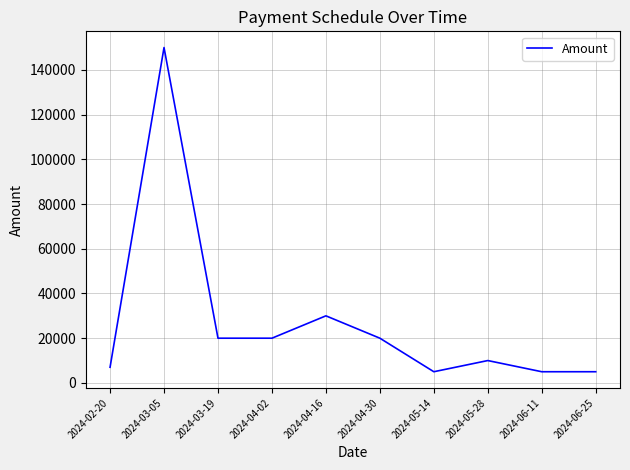

Reading left to right, what are all the values shown in this chart?

2024-02-20=7000	2024-03-05=150000	2024-03-19=20000	2024-04-02=20000	2024-04-16=30000	2024-04-30=20000	2024-05-14=5000	2024-05-28=10000	2024-06-11=5000	2024-06-25=5000